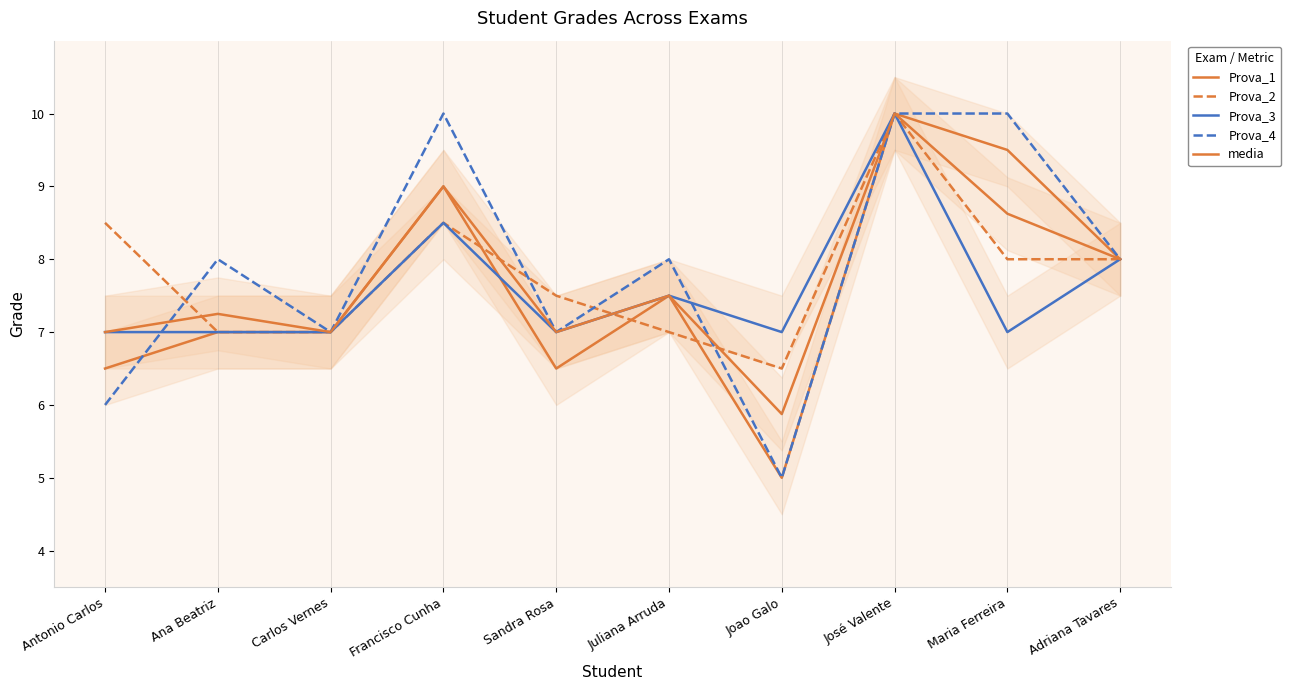

Reading right to left, extract all data points from this chart.

Prova_1: Adriana Tavares=8.0	Maria Ferreira=9.5	José Valente=10.0	Joao Galo=5.0	Juliana Arruda=7.5	Sandra Rosa=6.5	Francisco Cunha=9.0	Carlos Vernes=7.0	Ana Beatriz=7.0	Antonio Carlos=6.5
Prova_2: Adriana Tavares=8.0	Maria Ferreira=8.0	José Valente=10.0	Joao Galo=6.5	Juliana Arruda=7.0	Sandra Rosa=7.5	Francisco Cunha=8.5	Carlos Vernes=7.0	Ana Beatriz=7.0	Antonio Carlos=8.5
Prova_3: Adriana Tavares=8.0	Maria Ferreira=7.0	José Valente=10.0	Joao Galo=7.0	Juliana Arruda=7.5	Sandra Rosa=7.0	Francisco Cunha=8.5	Carlos Vernes=7.0	Ana Beatriz=7.0	Antonio Carlos=7.0
Prova_4: Adriana Tavares=8.0	Maria Ferreira=10.0	José Valente=10.0	Joao Galo=5.0	Juliana Arruda=8.0	Sandra Rosa=7.0	Francisco Cunha=10.0	Carlos Vernes=7.0	Ana Beatriz=8.0	Antonio Carlos=6.0
media: Adriana Tavares=8.0	Maria Ferreira=8.6	José Valente=10.0	Joao Galo=5.9	Juliana Arruda=7.5	Sandra Rosa=7.0	Francisco Cunha=9.0	Carlos Vernes=7.0	Ana Beatriz=7.2	Antonio Carlos=7.0